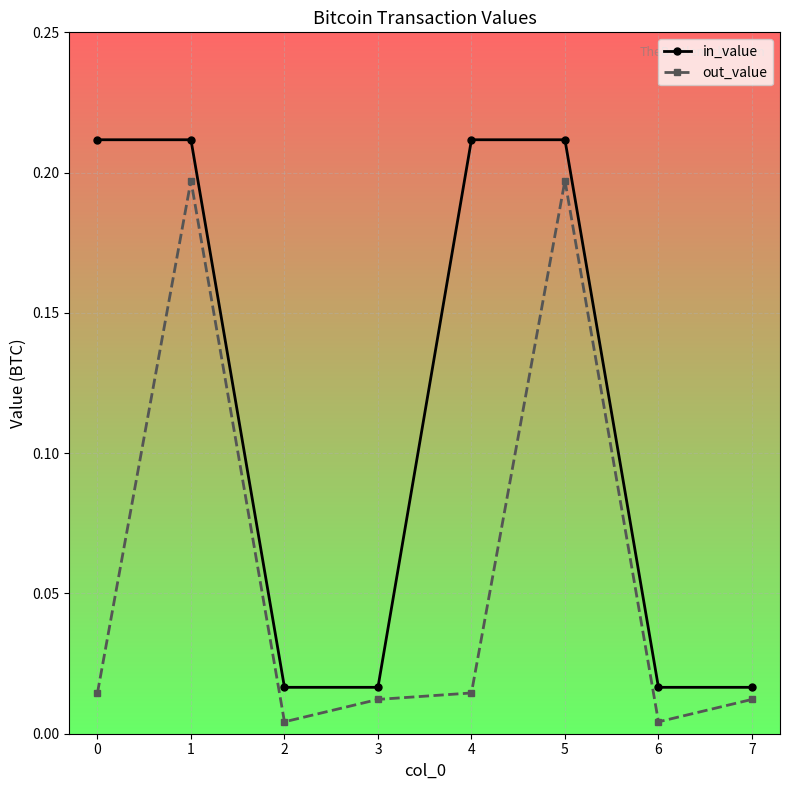

The out_value series shows 0.0 at 2. True or false?

False